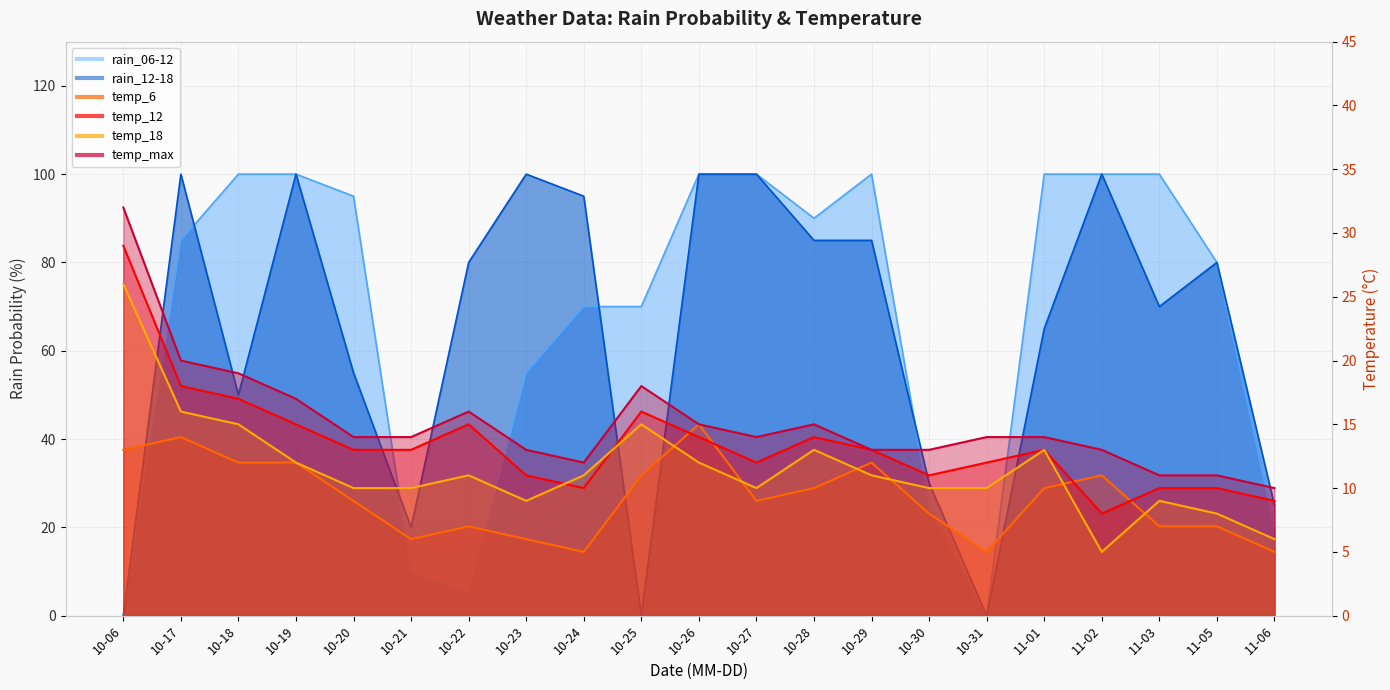

At which label does temp_6 first exceed 9?

10-06